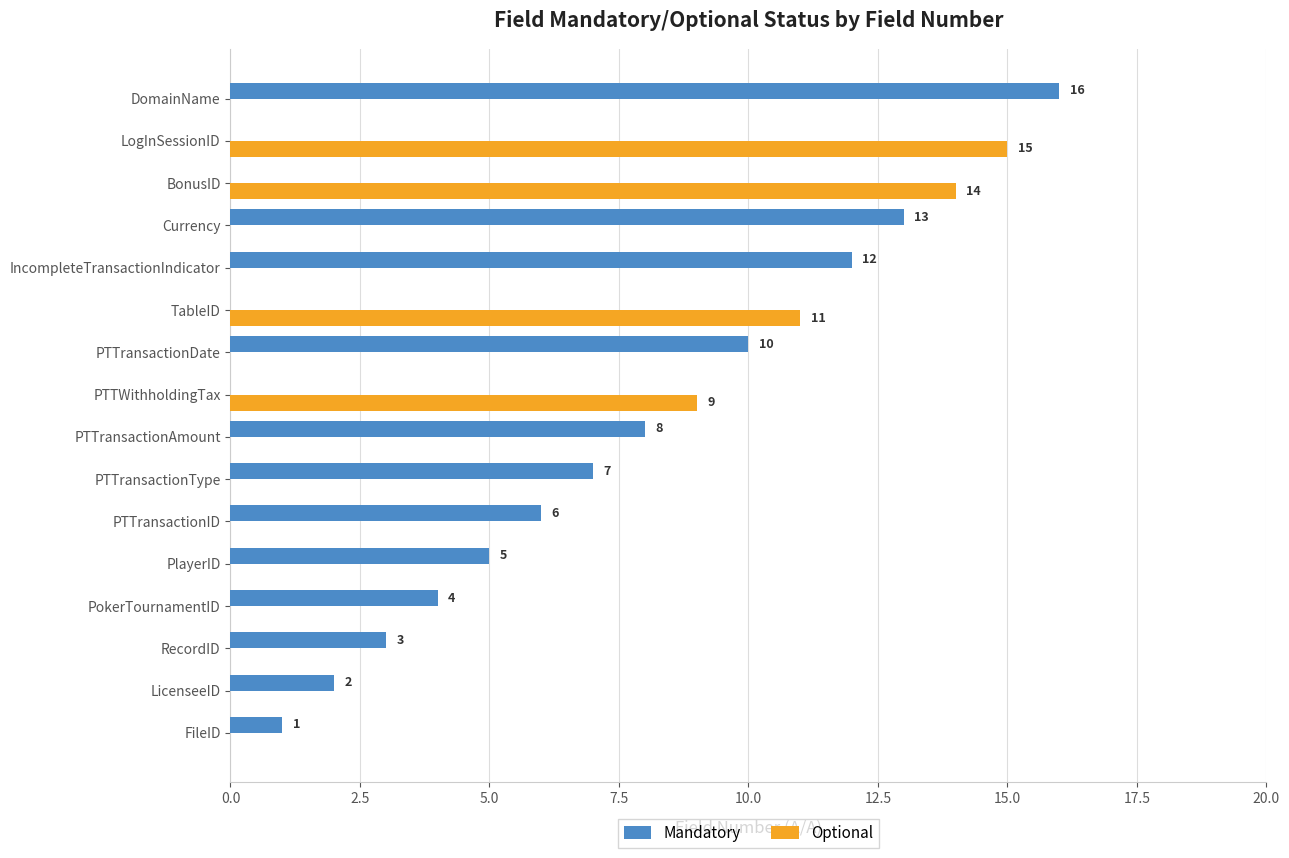

What is the total value across all series at PTTransactionType?

7